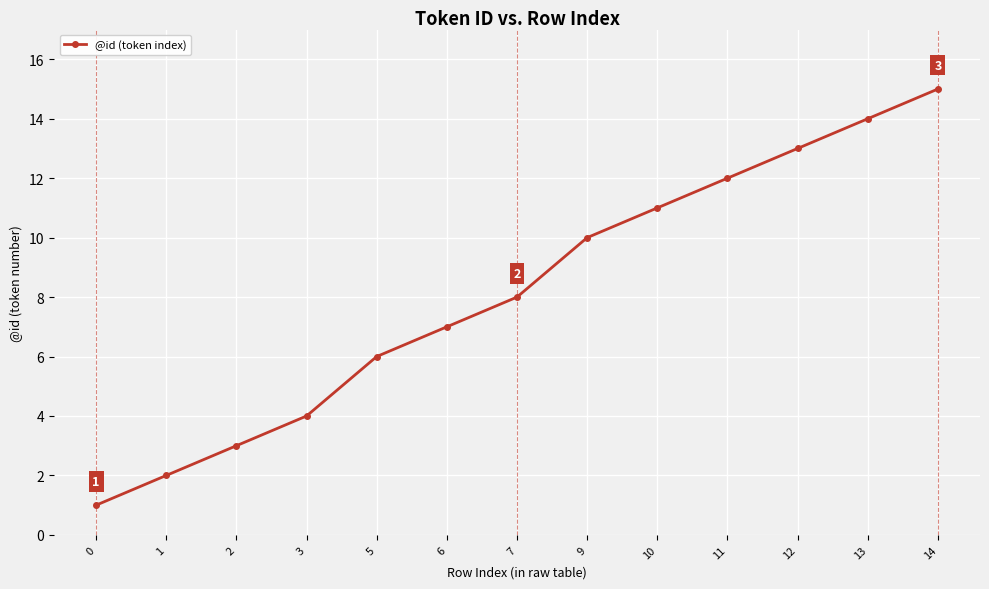

How many lines are shown in the chart?

1